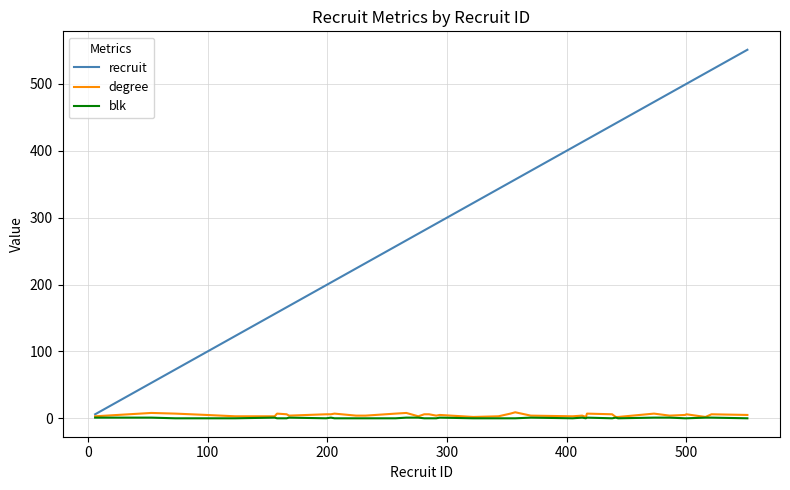

What is the greatest value displayed?

551